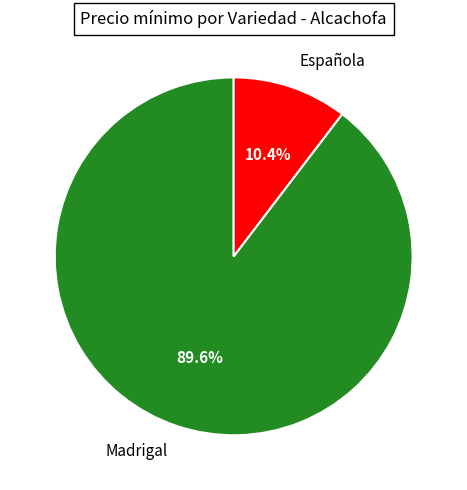

Does Española represent more than half of the total?

No